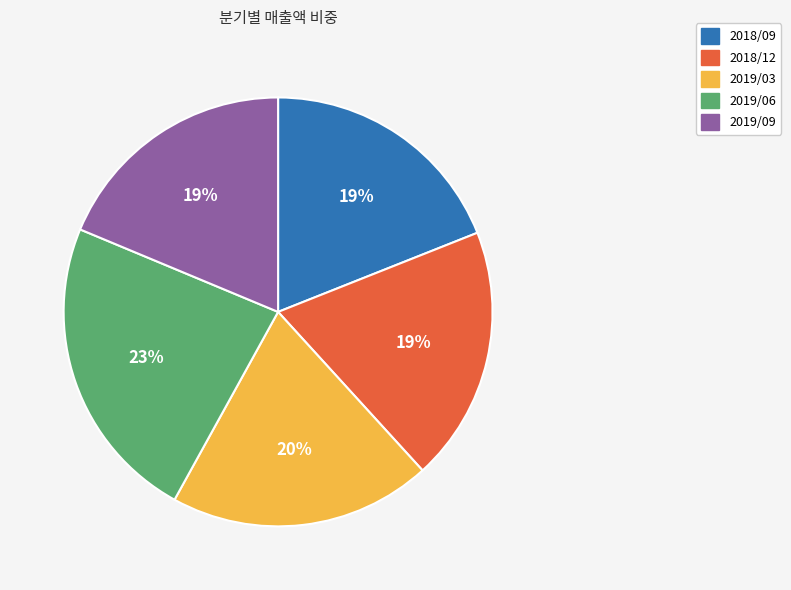

To the nearest percent, what is the average slice percentage?

20%